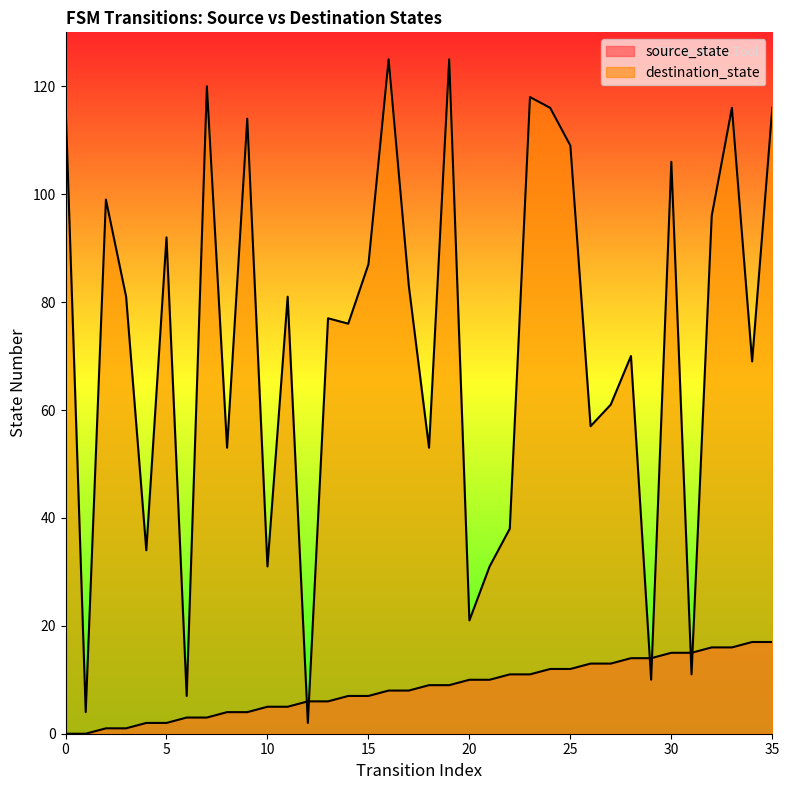

Reading left to right, what are all the values shown in this chart?

source_state: 0=0	1=0	2=1	3=1	4=2	5=2	6=3	7=3	8=4	9=4	10=5	11=5	12=6	13=6	14=7	15=7	16=8	17=8	18=9	19=9	20=10	21=10	22=11	23=11	24=12	25=12	26=13	27=13	28=14	29=14	30=15	31=15	32=16	33=16	34=17	35=17
destination_state: 0=117	1=4	2=99	3=81	4=34	5=92	6=7	7=120	8=53	9=114	10=31	11=81	12=2	13=77	14=76	15=87	16=125	17=83	18=53	19=125	20=21	21=31	22=38	23=118	24=116	25=109	26=57	27=61	28=70	29=10	30=106	31=11	32=96	33=116	34=69	35=116